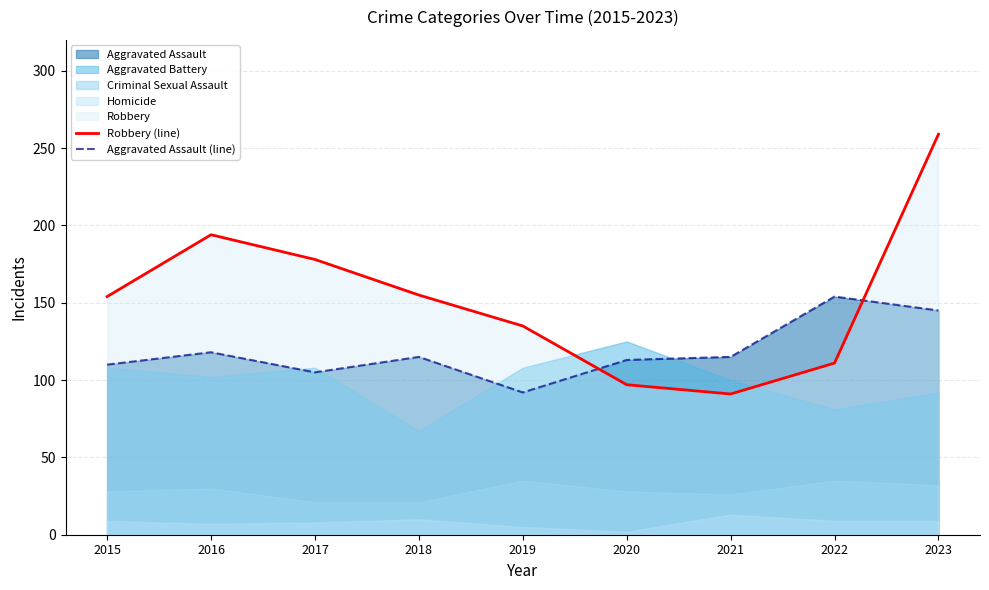

Where does the Aggravated Assault (line) series first go above 115?

2016